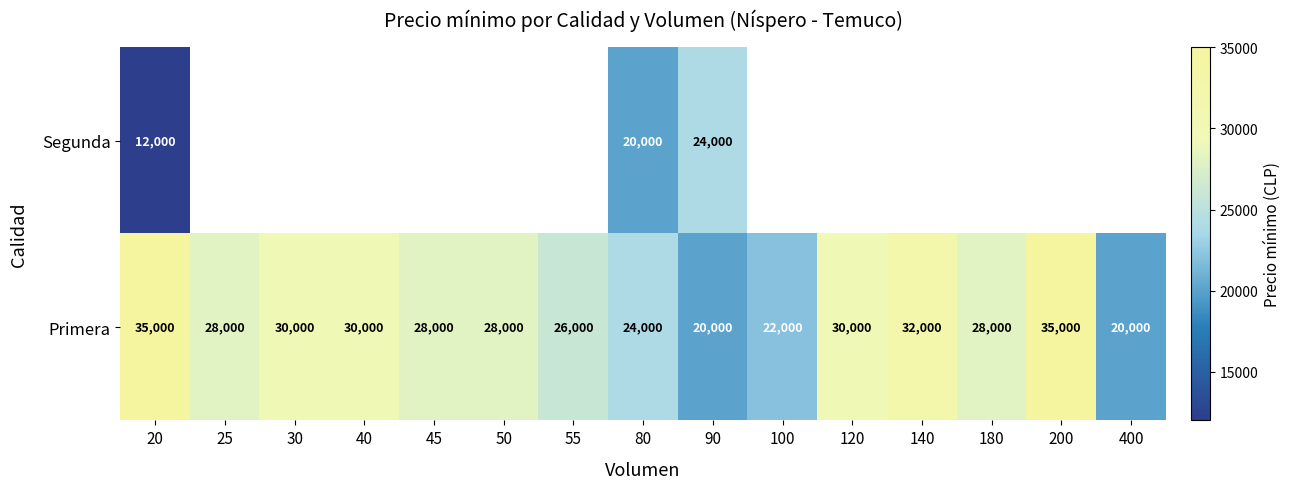

At how many categories does at least one series exceed 32481?

2